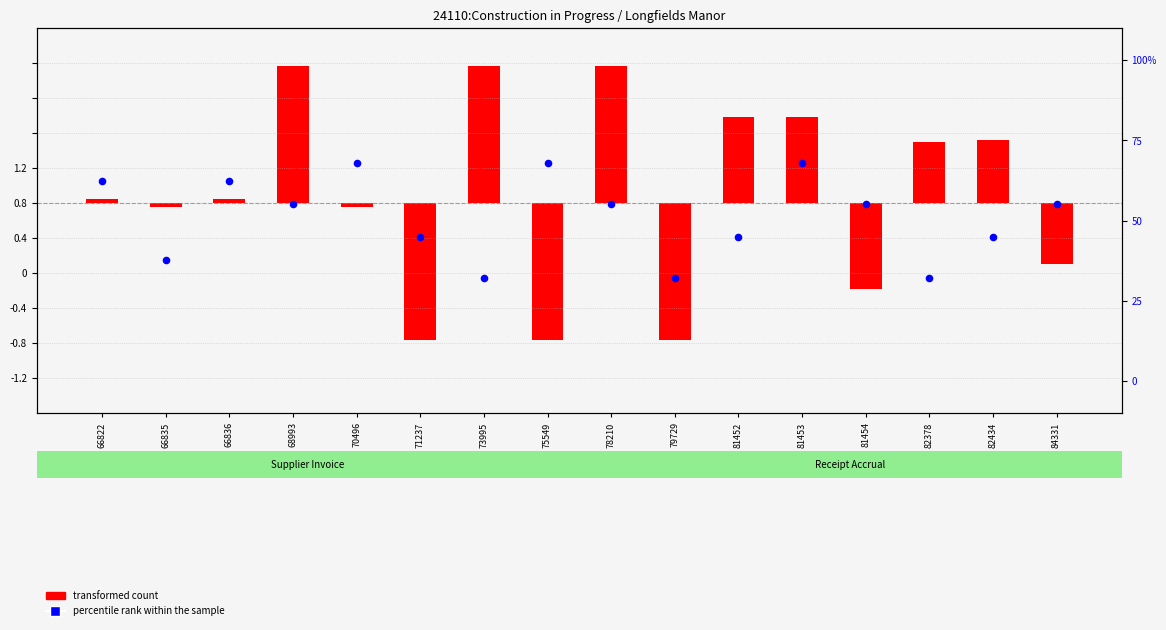

Which series reaches the maximum Y coordinate?

transformed count